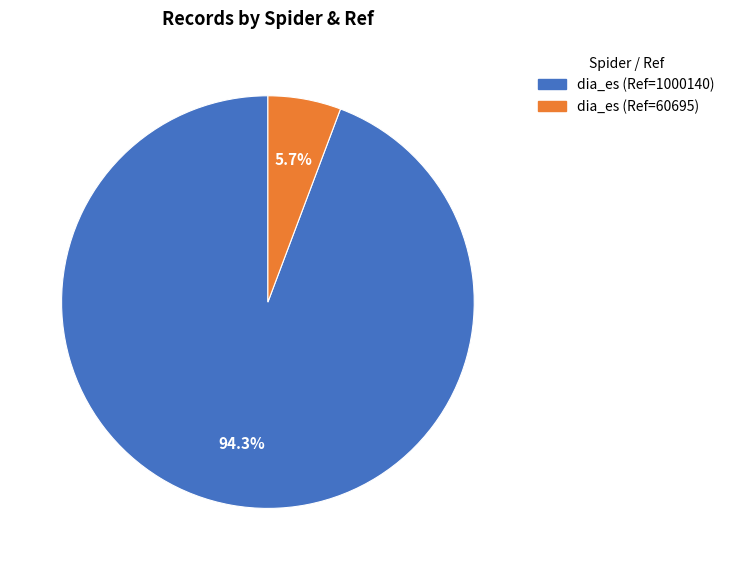

What percentage do dia_es (Ref=1000140) and dia_es (Ref=60695) together represent?

100.0%